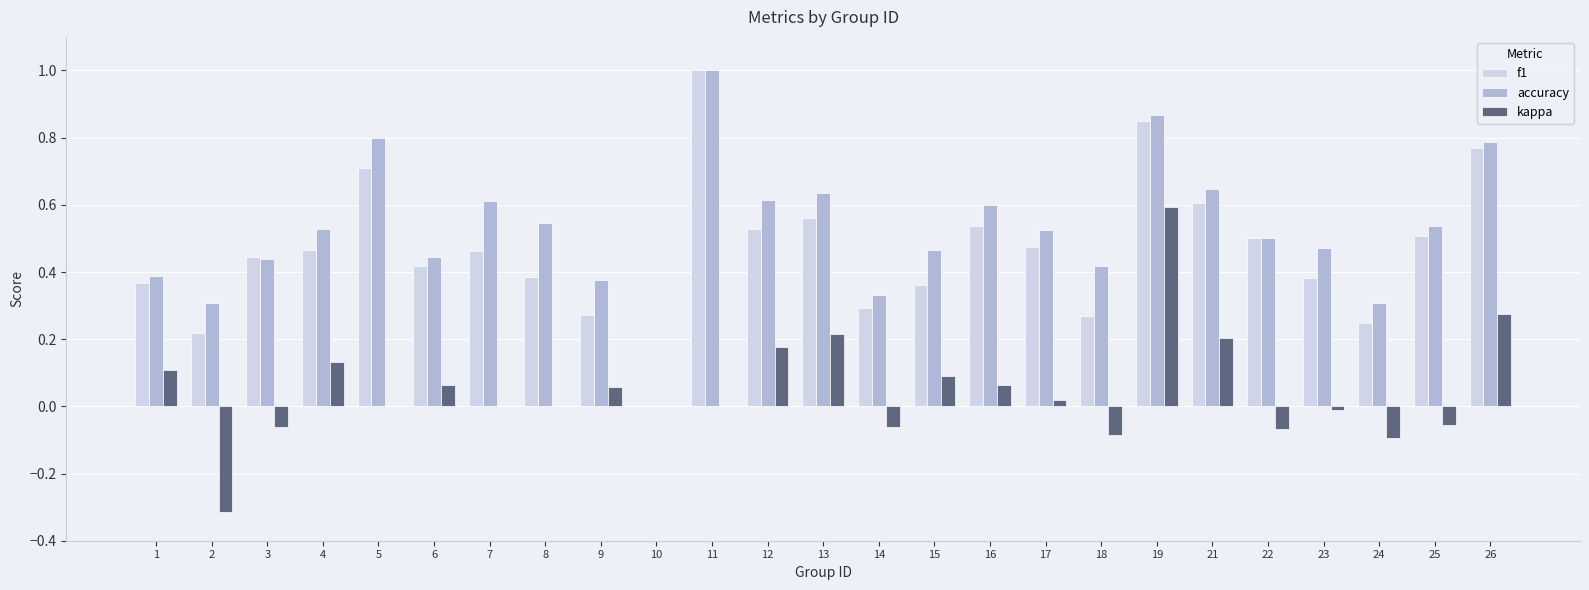

Which series changed the most between 1 and 10?

accuracy